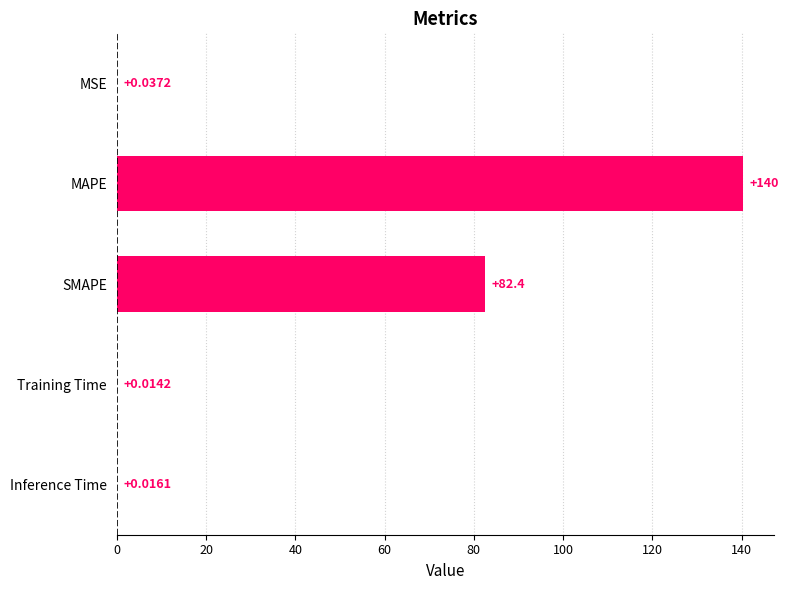

What is the sum of the values at MAPE and SMAPE?

222.7